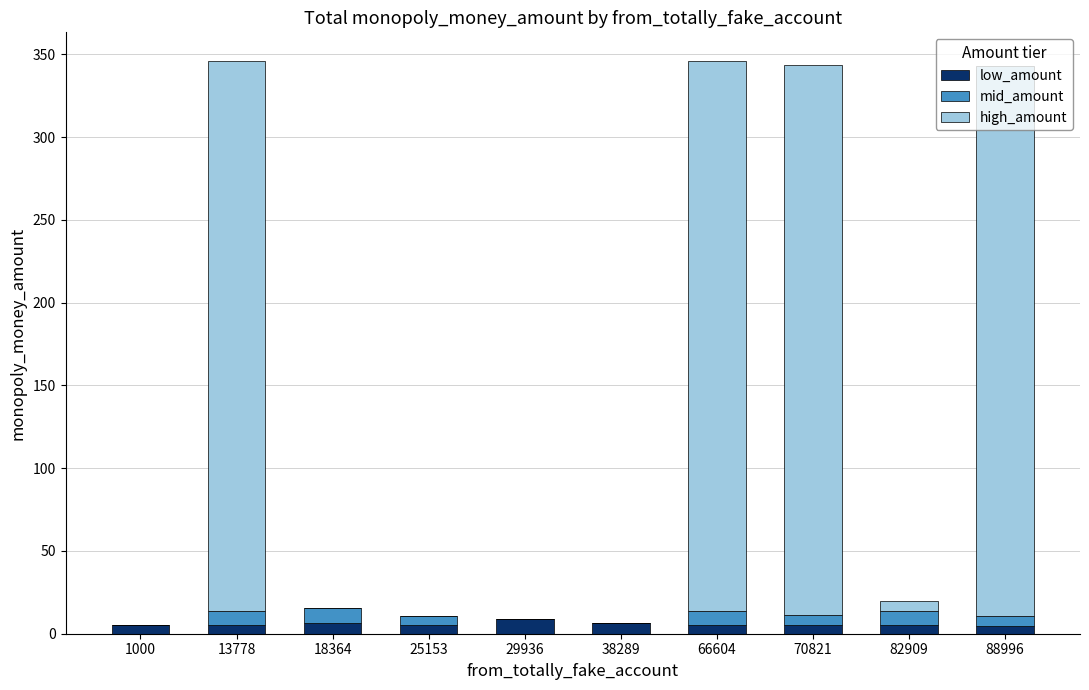

The low_amount series shows 5.0 at 70821. True or false?

True